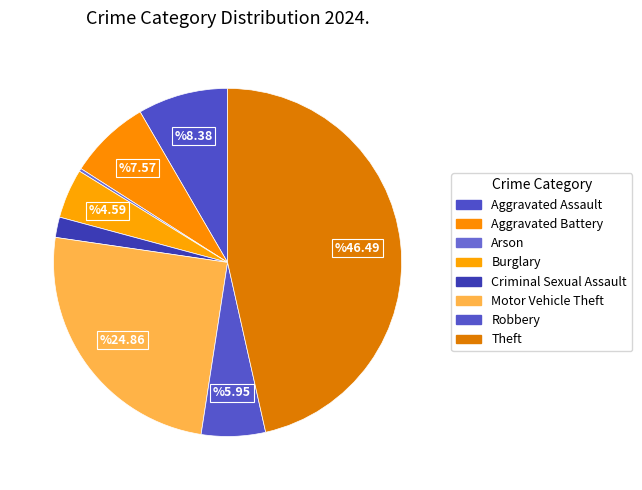

Does any single category account for the majority?

No